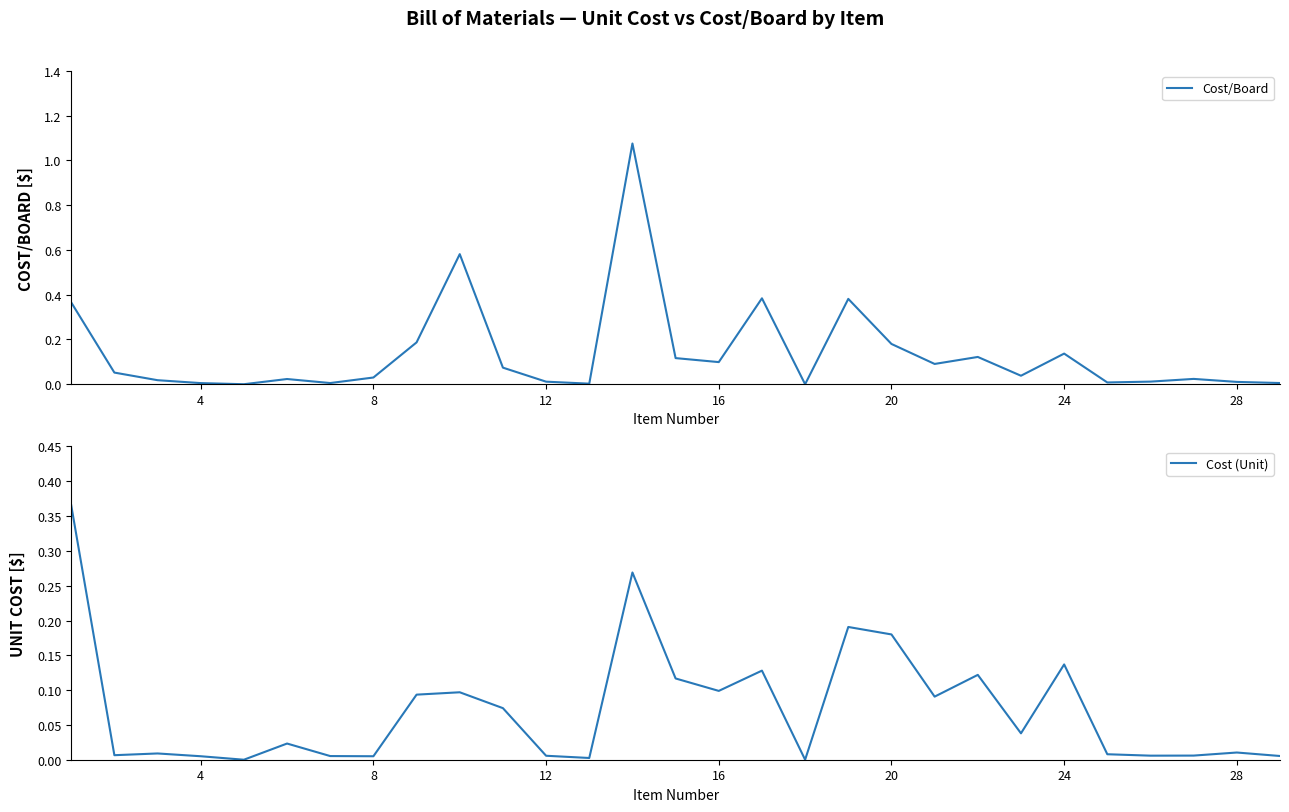

The value of Cost/Board at 16 is 0.1. True or false?

True